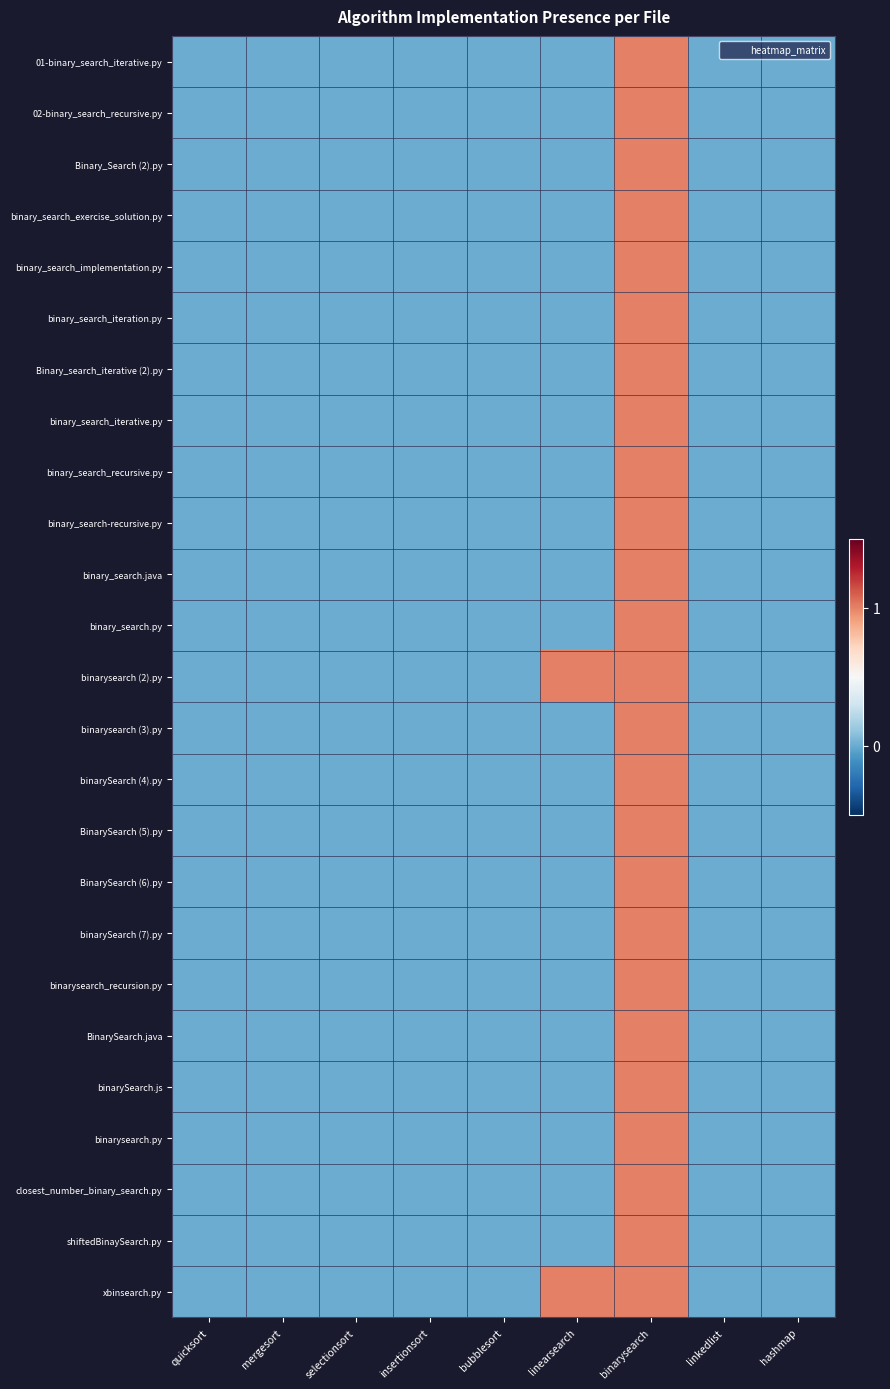

At which category is the sum across all series the highest?

binarysearch